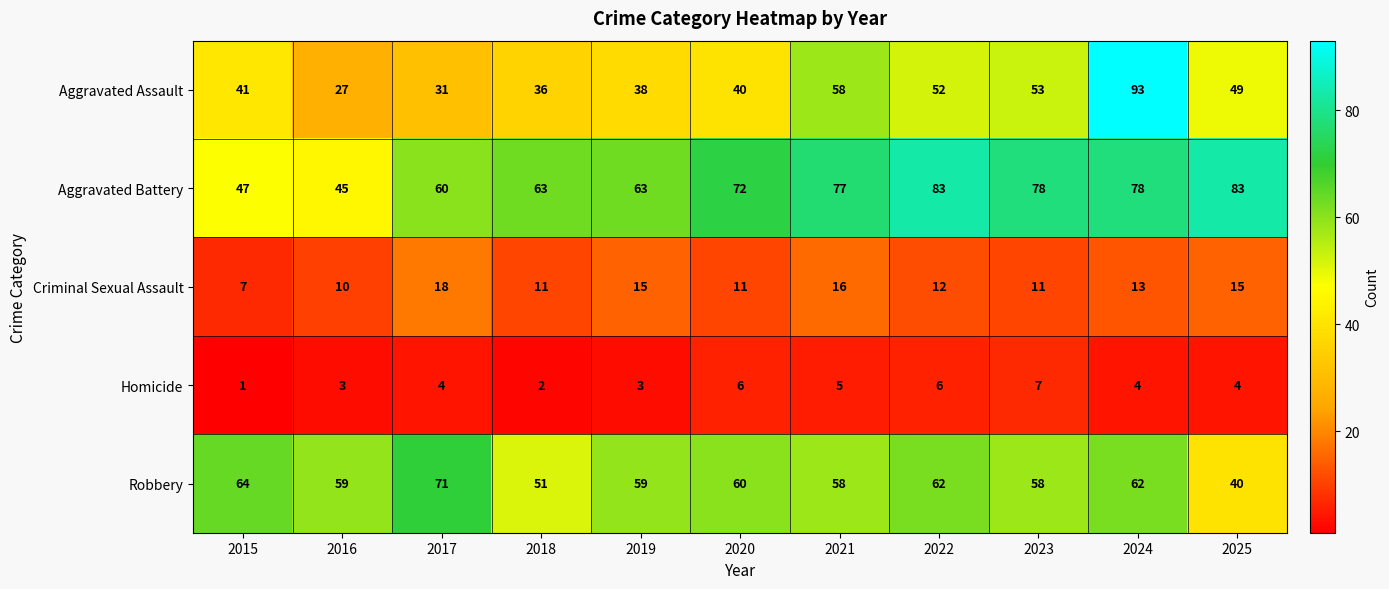

Which series has the largest range (max minus min)?

Aggravated Assault